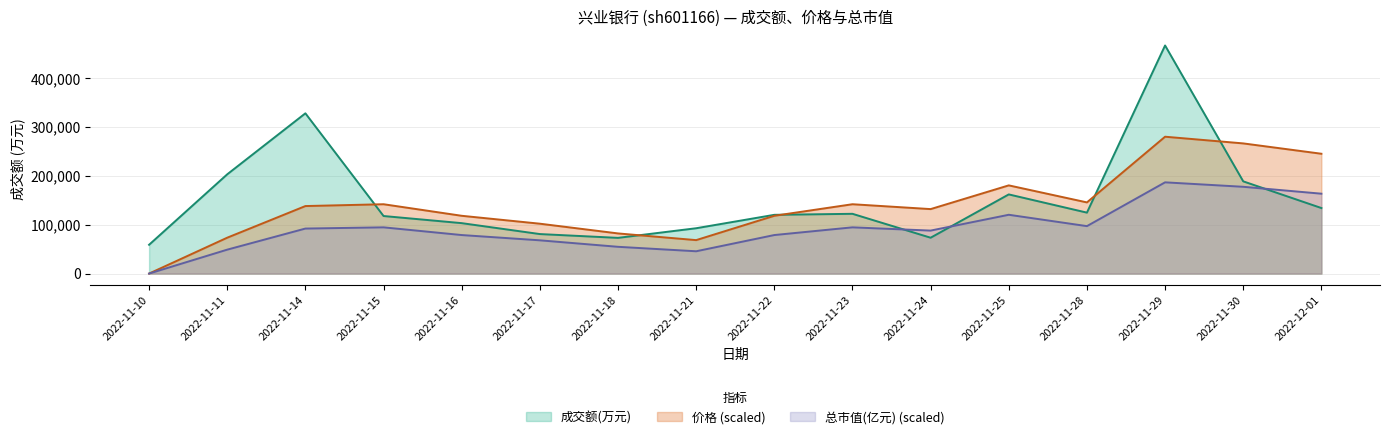

Which category has the lowest value across all series?

2022-11-10